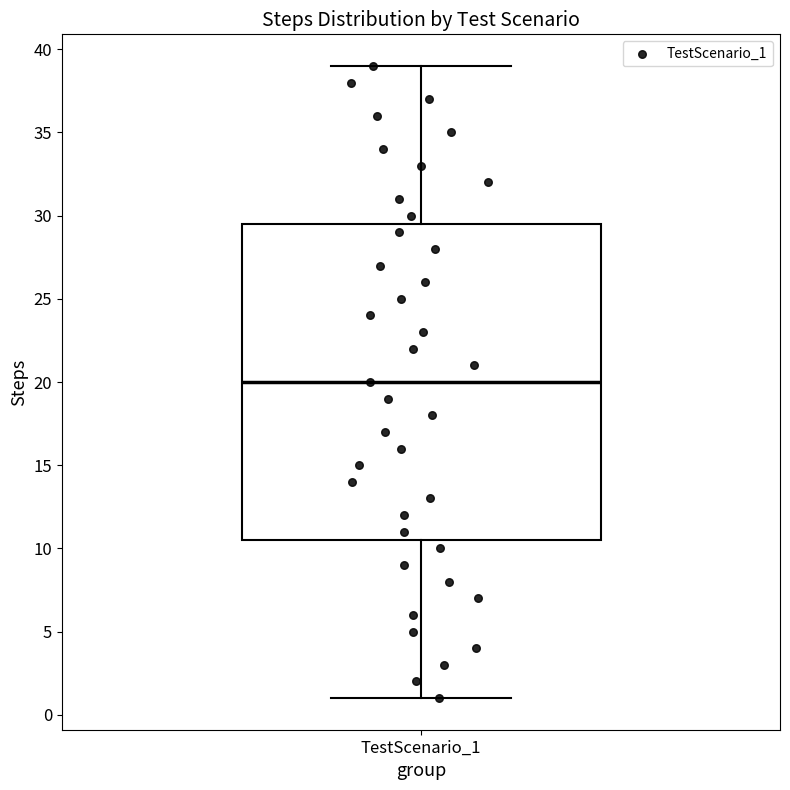

Transcribe this box plot: give where the median line is, the range the box spans, and where the two whiskers end, as read against the y-axis. The values are not printed on the chart, so give them approximately, as read against the axis.

median 20.0, box 10.5 to 29.5, whiskers 1.0 to 39.0